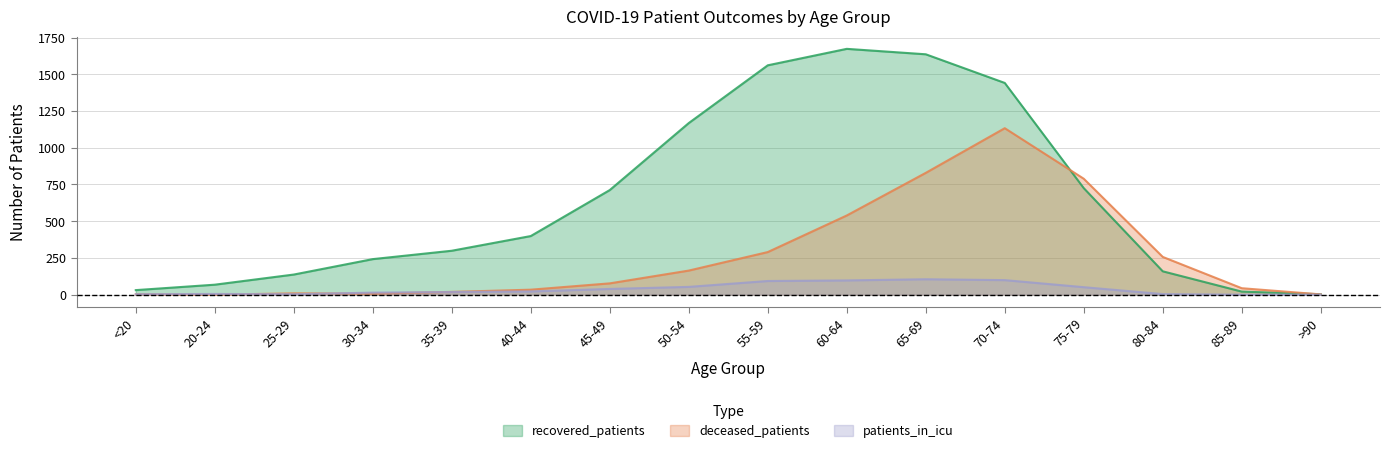

What is the difference between the highest and lowest values at 35-39?

281